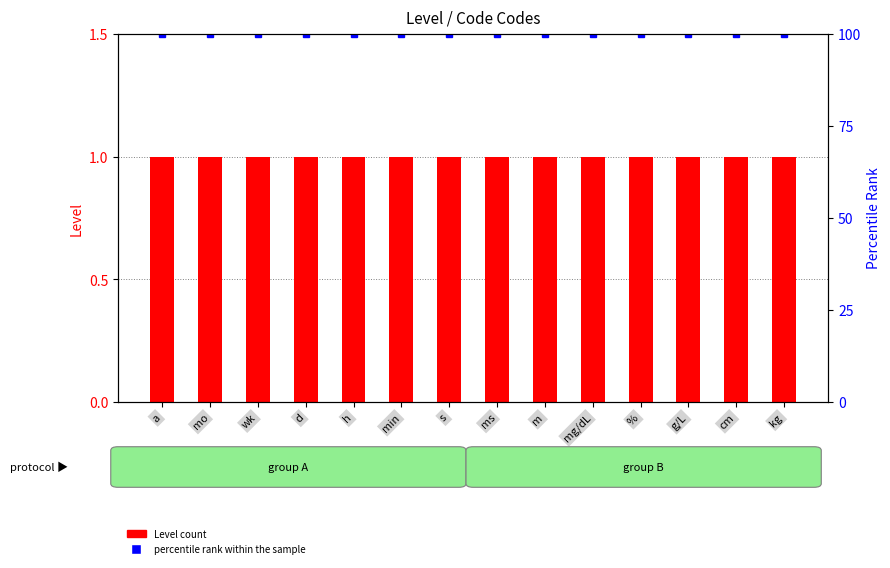

What is the difference between the highest and lowest values at a?

99